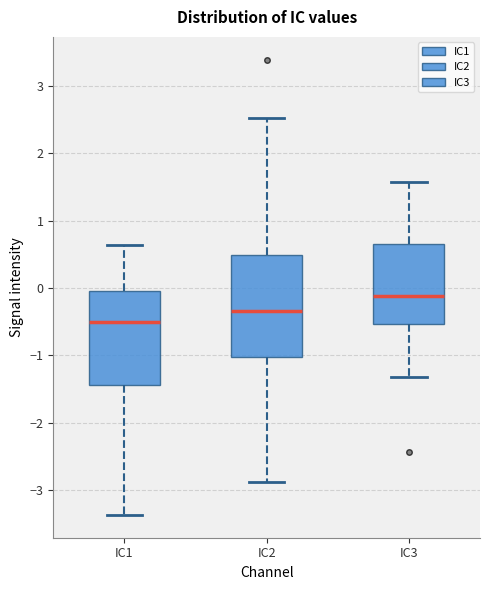

Comparing the boxes themselves (not the whiskers), which one is the tallest?

IC2